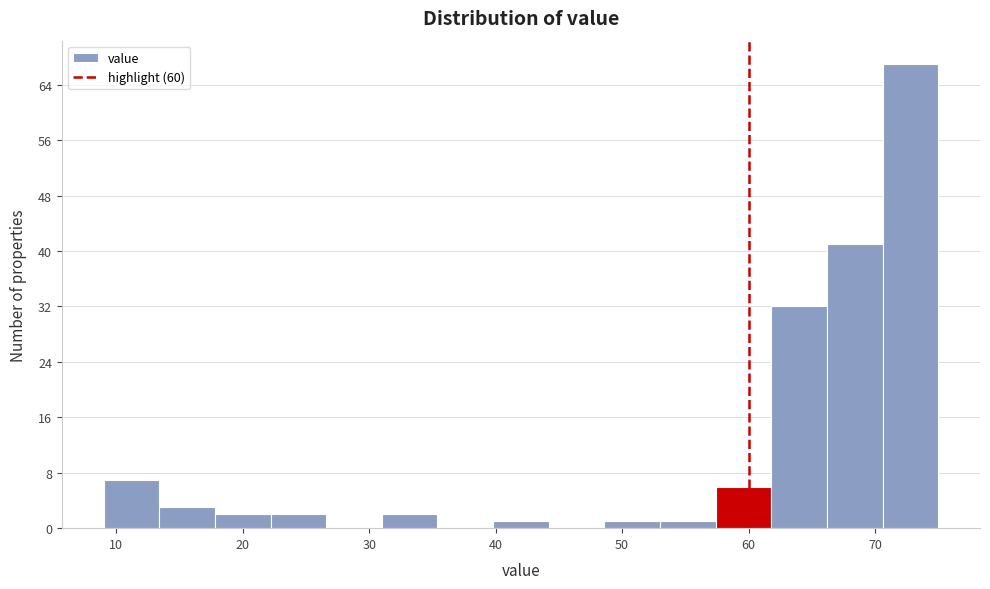

What is the height of the bar covering 61.8 to 66.2 on the x-axis? Neither the bar edges nor the heights are printed on the chart, so give them approximately, as read against the axes.

32